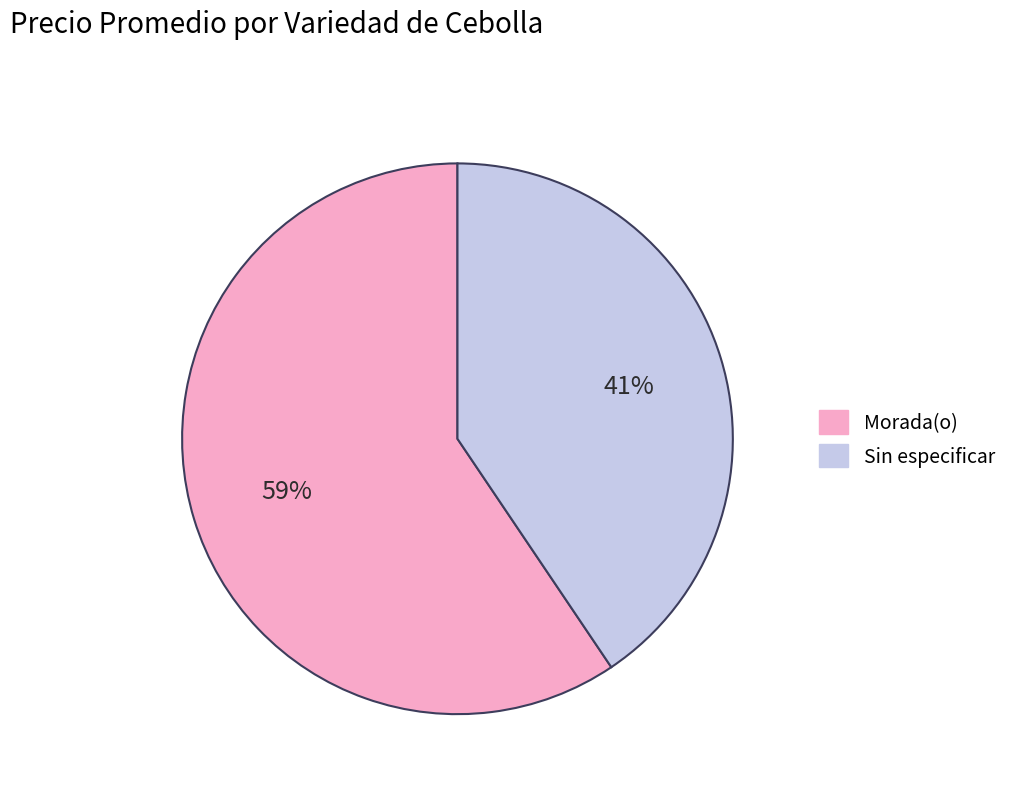

Rank the categories by value from highest to lowest.

Morada(o), Sin especificar